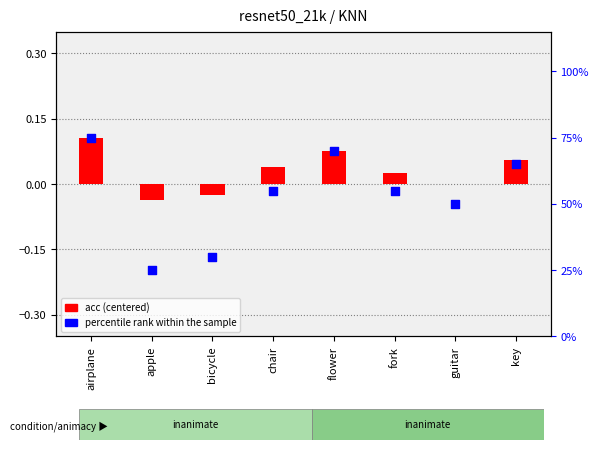

What is the change in value from airplane to guitar?

-25